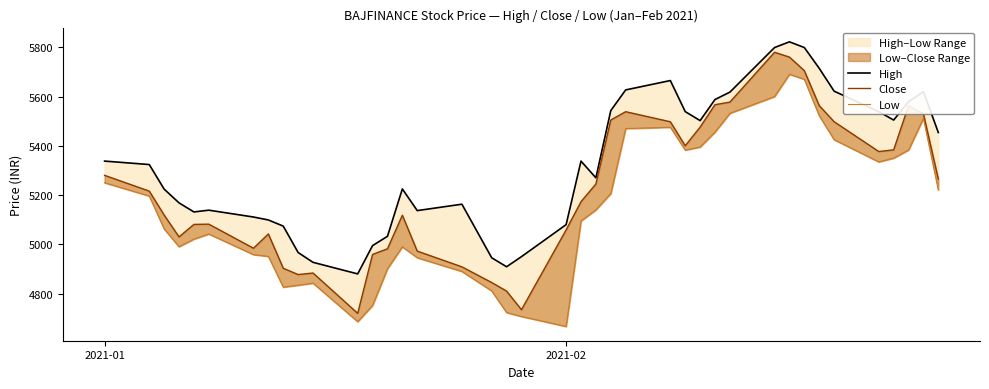

Reading left to right, transcribe all the data shown in this chart.

High: 5338.0	5324.0	5224.2	5168.4	5131.6	5138.8	5110.9	5099.0	5074.0	4966.8	4927.0	4880.0	4994.9	5032.6	5225.0	5137.0	5163.0	4945.6	4909.0	4950.0	5080.0	5337.9	5270.0	5543.0	5627.0	5665.0	5539.0	5502.4	5588.0	5618.0	5799.0	5822.2	5799.0	5714.8	5621.9	5538.7	5504.6	5578.9	5619.9	5454.0
Close: 5280.1	5216.2	5119.0	5030.3	5081.0	5082.0	4984.2	5042.2	4902.9	4877.4	4883.6	4719.9	4959.1	4981.9	5118.3	4972.6	4908.7	4845.0	4810.2	4734.6	5058.6	5173.2	5245.1	5504.9	5538.6	5497.7	5400.3	5475.9	5567.1	5577.4	5779.9	5760.2	5705.1	5563.4	5497.9	5376.9	5383.7	5562.9	5529.9	5264.9
Low: 5250.0	5196.2	5062.5	4990.3	5021.3	5042.0	4958.2	4951.0	4826.2	4834.0	4842.4	4686.0	4752.0	4901.0	4990.0	4945.6	4890.0	4811.0	4723.1	4707.1	4666.5	5094.9	5140.0	5206.1	5470.0	5475.3	5382.6	5395.0	5455.8	5532.1	5600.0	5690.3	5670.0	5522.2	5425.0	5334.8	5350.0	5383.0	5511.4	5221.0